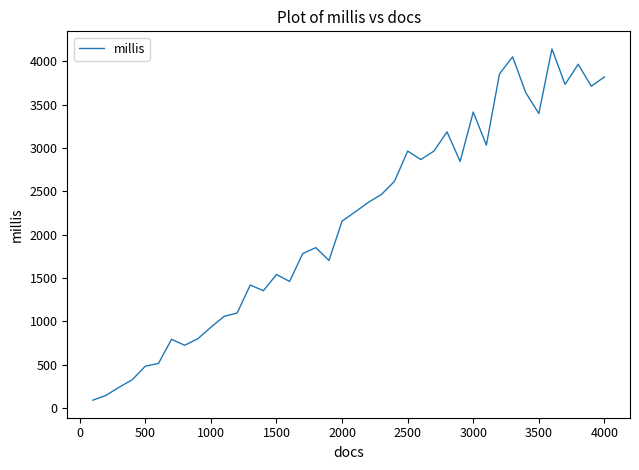

True or false: there are more than 1 points higher than both neighbors.

True